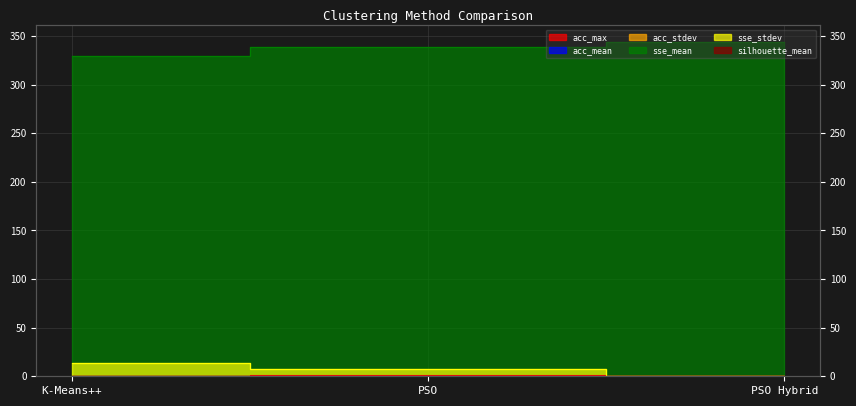

True or false: sse_mean has a value of 587.2 at K-Means++.

False